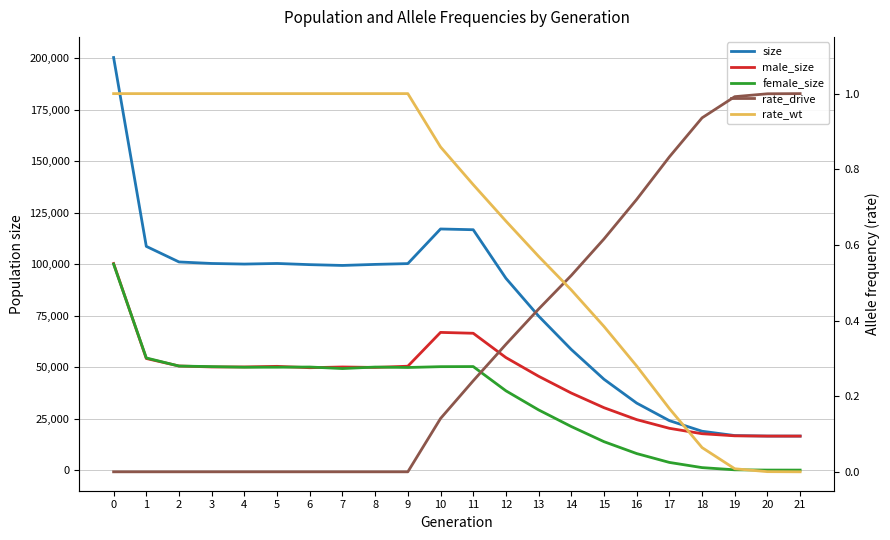

The rate_drive series shows 0.0 at 3. True or false?

True